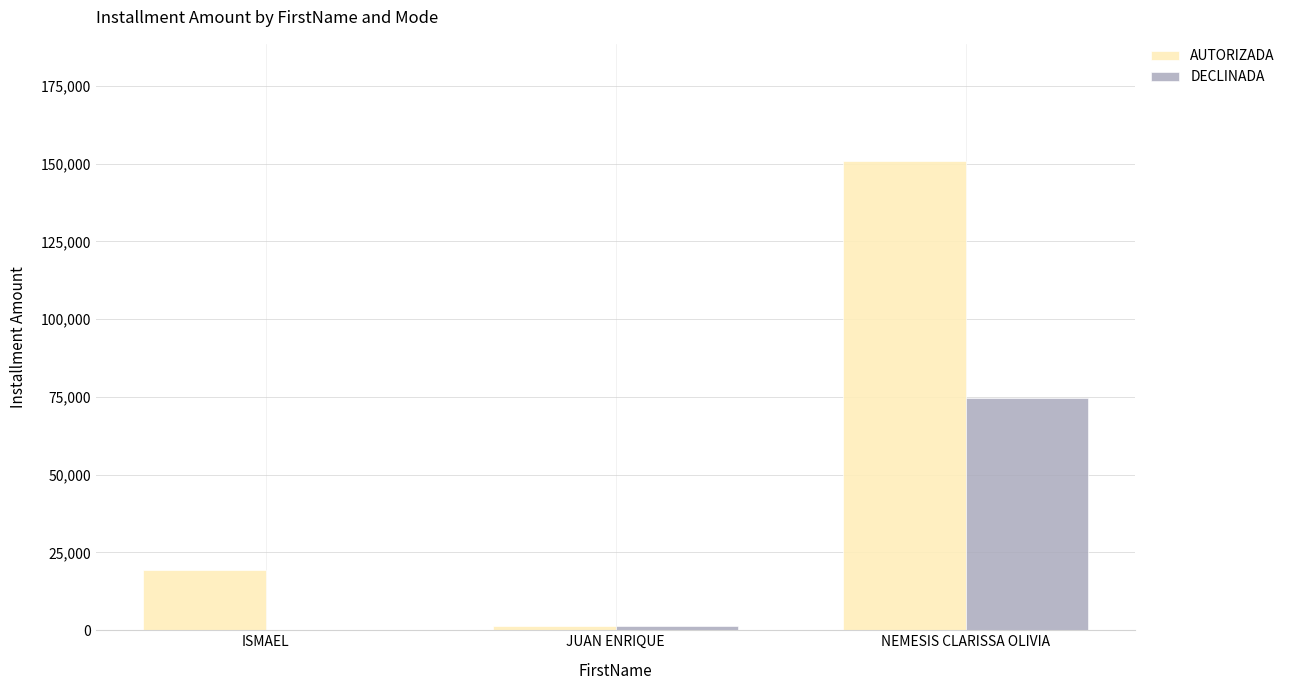

How many series are shown in this chart?

2